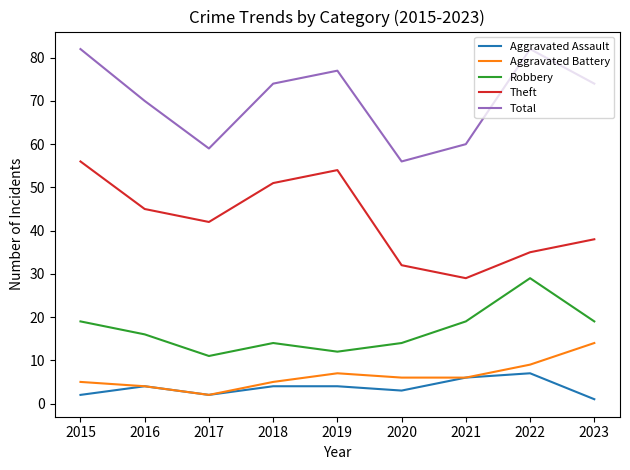

Reading left to right, what are all the values shown in this chart?

Aggravated Assault: 2015=2	2016=4	2017=2	2018=4	2019=4	2020=3	2021=6	2022=7	2023=1
Aggravated Battery: 2015=5	2016=4	2017=2	2018=5	2019=7	2020=6	2021=6	2022=9	2023=14
Robbery: 2015=19	2016=16	2017=11	2018=14	2019=12	2020=14	2021=19	2022=29	2023=19
Theft: 2015=56	2016=45	2017=42	2018=51	2019=54	2020=32	2021=29	2022=35	2023=38
Total: 2015=82	2016=70	2017=59	2018=74	2019=77	2020=56	2021=60	2022=82	2023=74